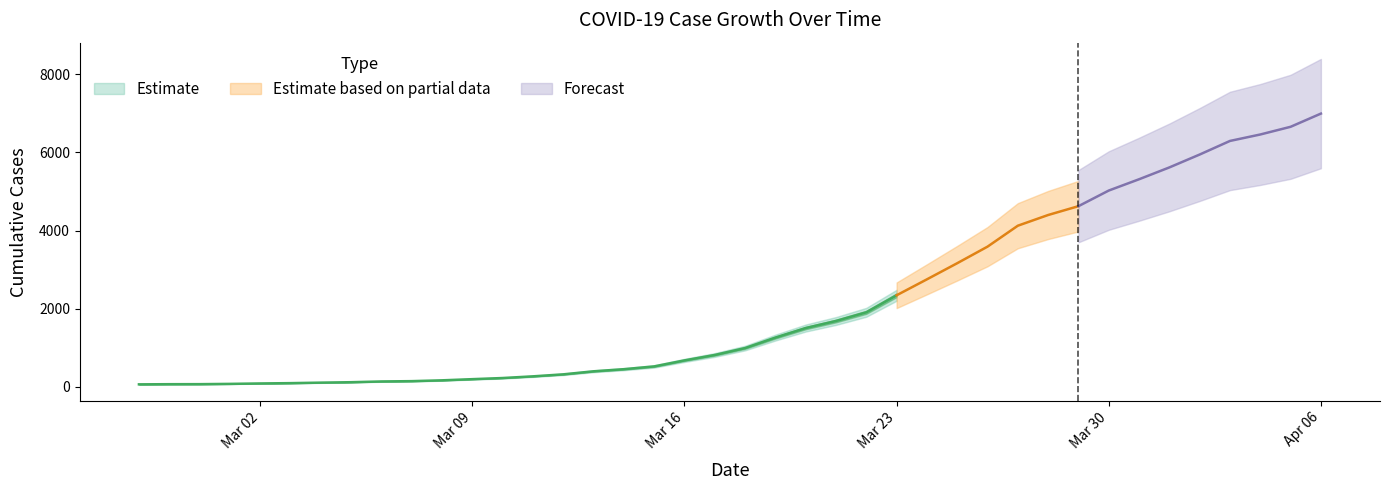

What is the minimum value shown in the chart?

64